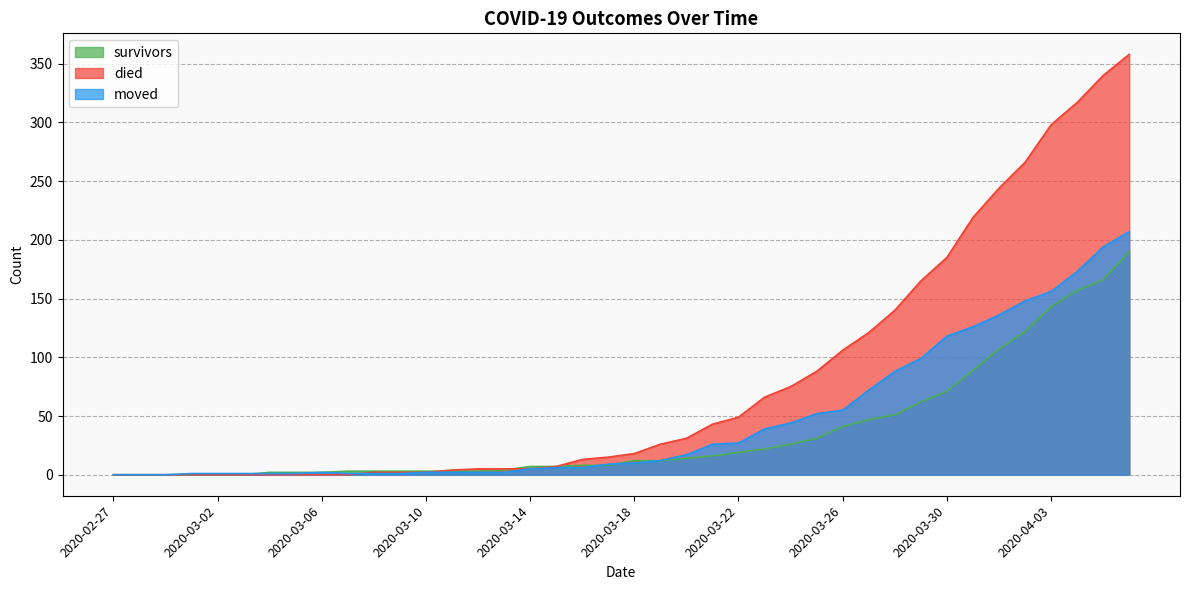

At which category does the chart reach its minimum across all series?

2020-02-27